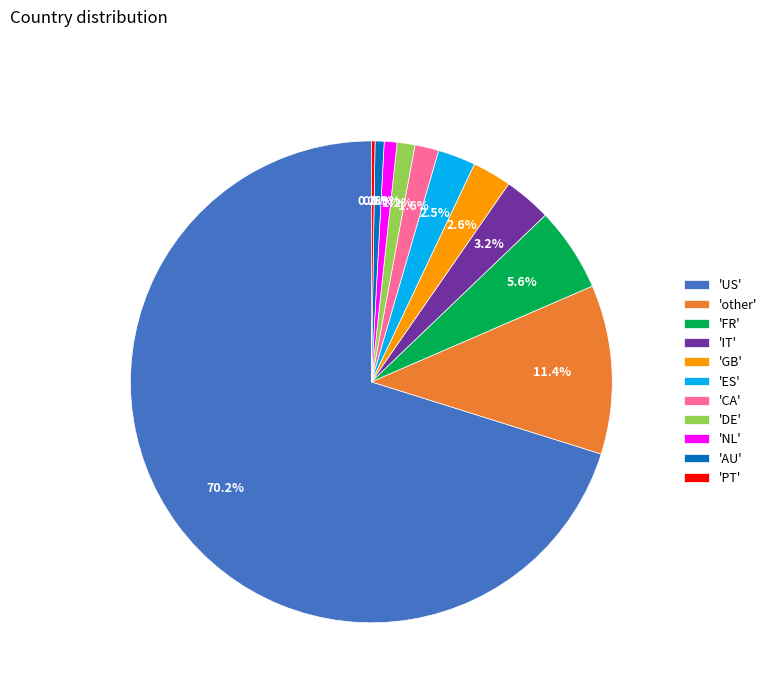

Is there any slice that represents more than half of the pie?

Yes